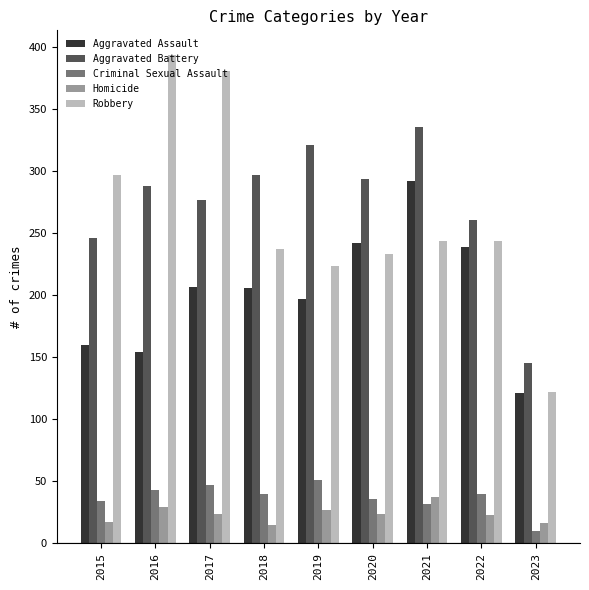

What is the difference between the maximum and minimum values in the Homicide series?

22